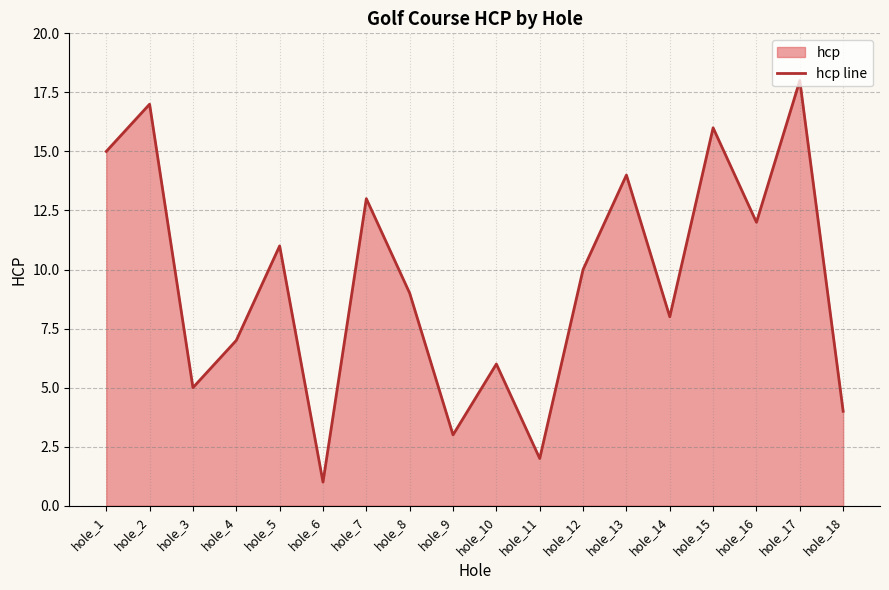

List the labels in order of value, largest first.

hole_17, hole_2, hole_15, hole_1, hole_13, hole_7, hole_16, hole_5, hole_12, hole_8, hole_14, hole_4, hole_10, hole_3, hole_18, hole_9, hole_11, hole_6